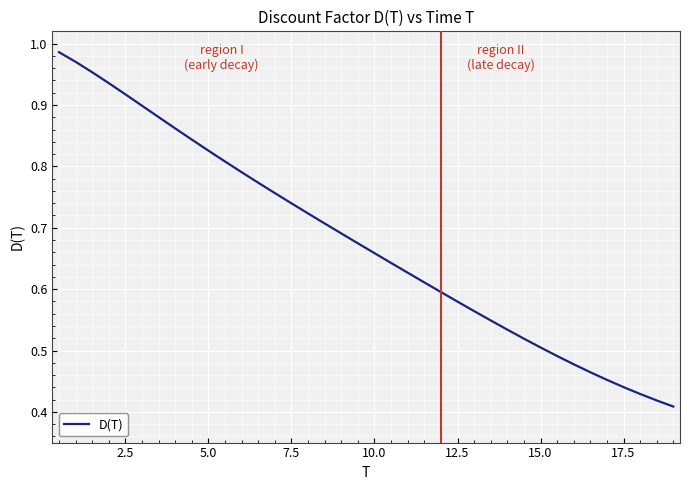

How many lines are shown in the chart?

1